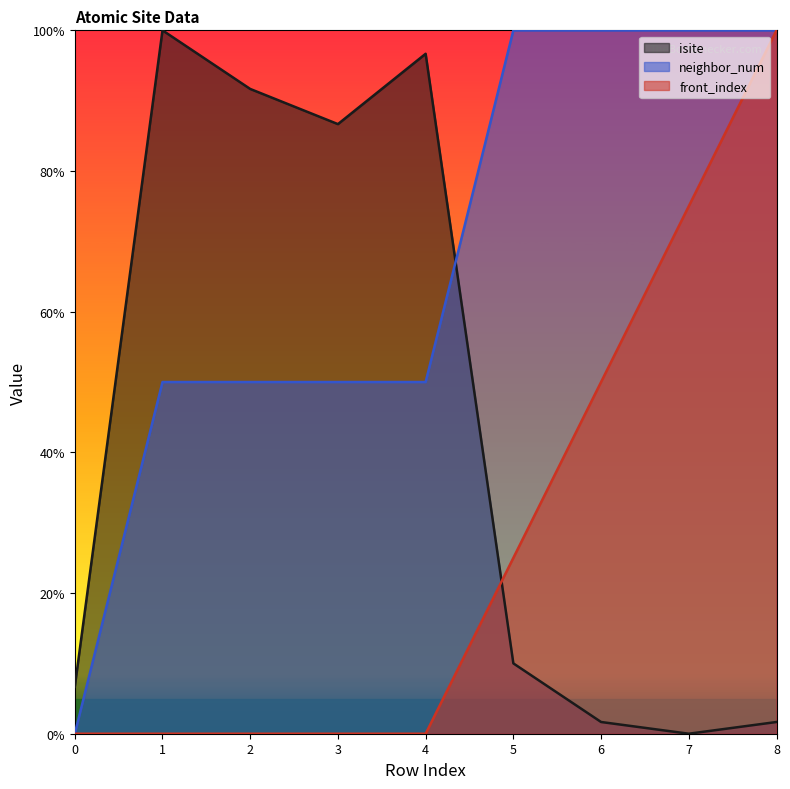

Between 0 and 1, which series saw the biggest shift?

isite